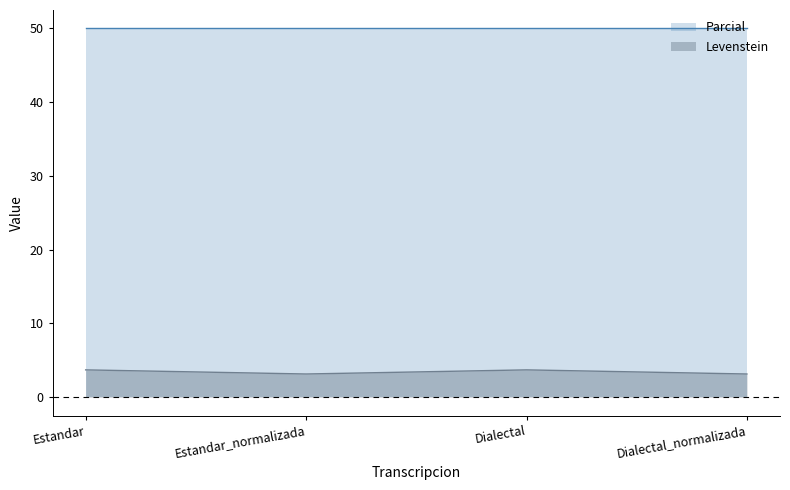

What is the minimum value shown in the chart?

3.1